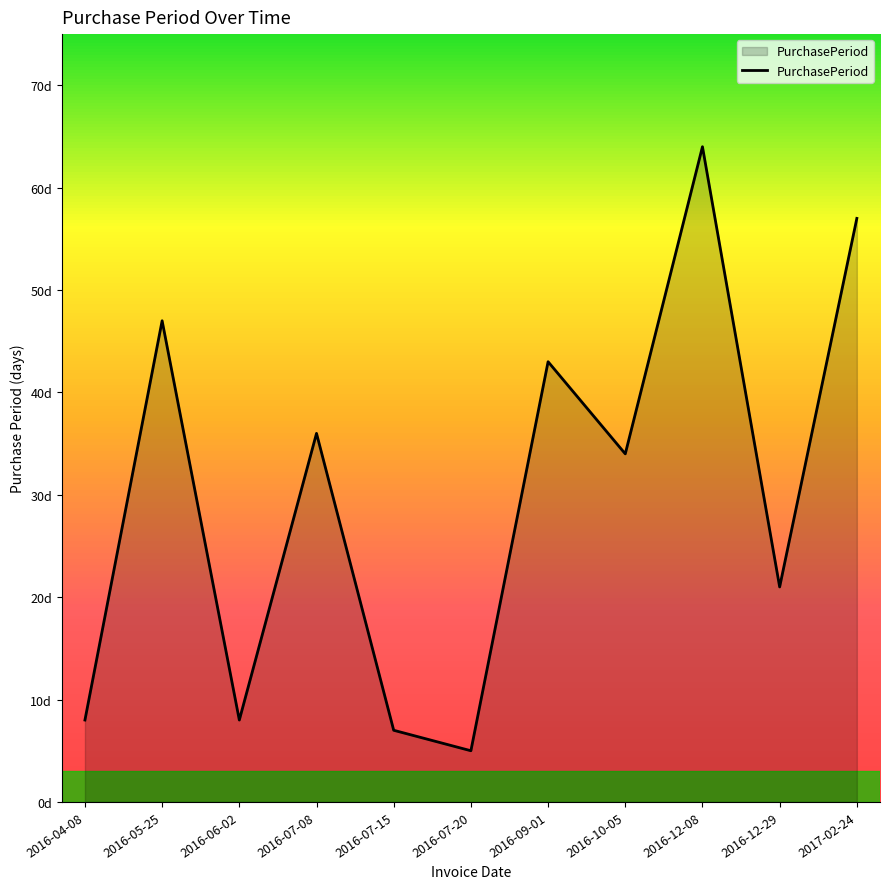

What is the difference between the maximum and minimum values?

59